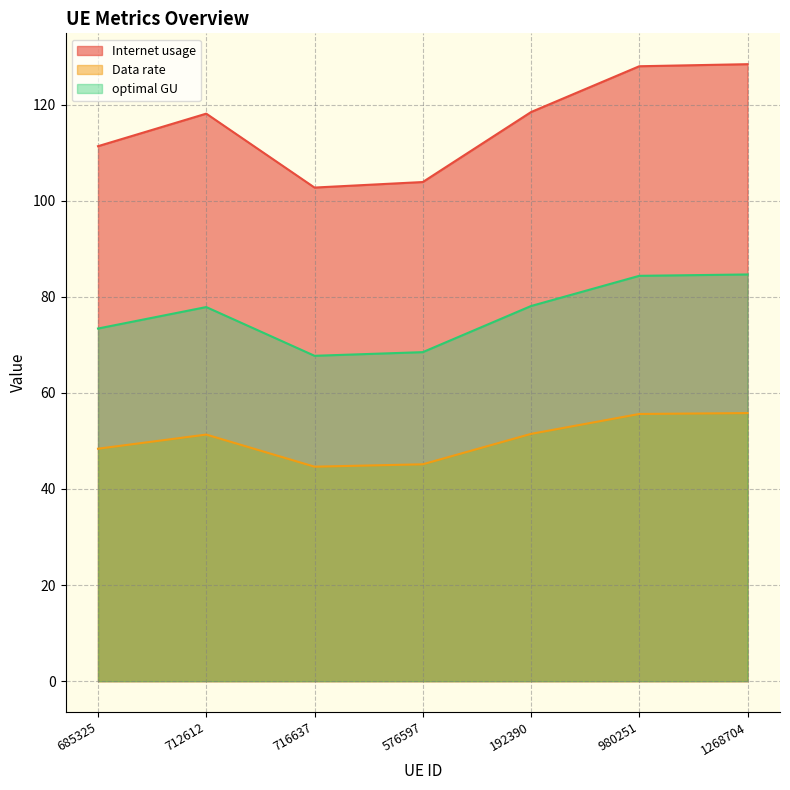

Is it true that optimal GU equals 106.3 at 685325?

False